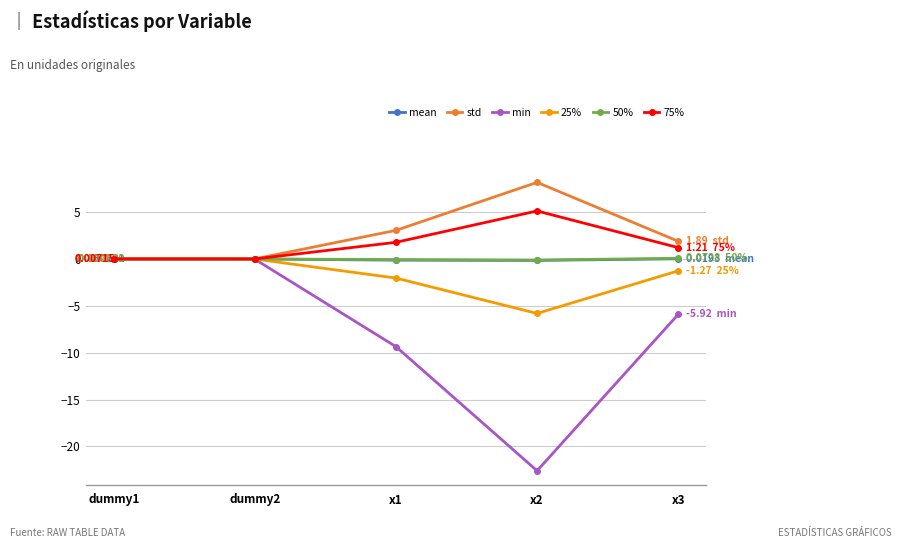

What is the difference between the maximum and minimum values in the 50% series?

0.2